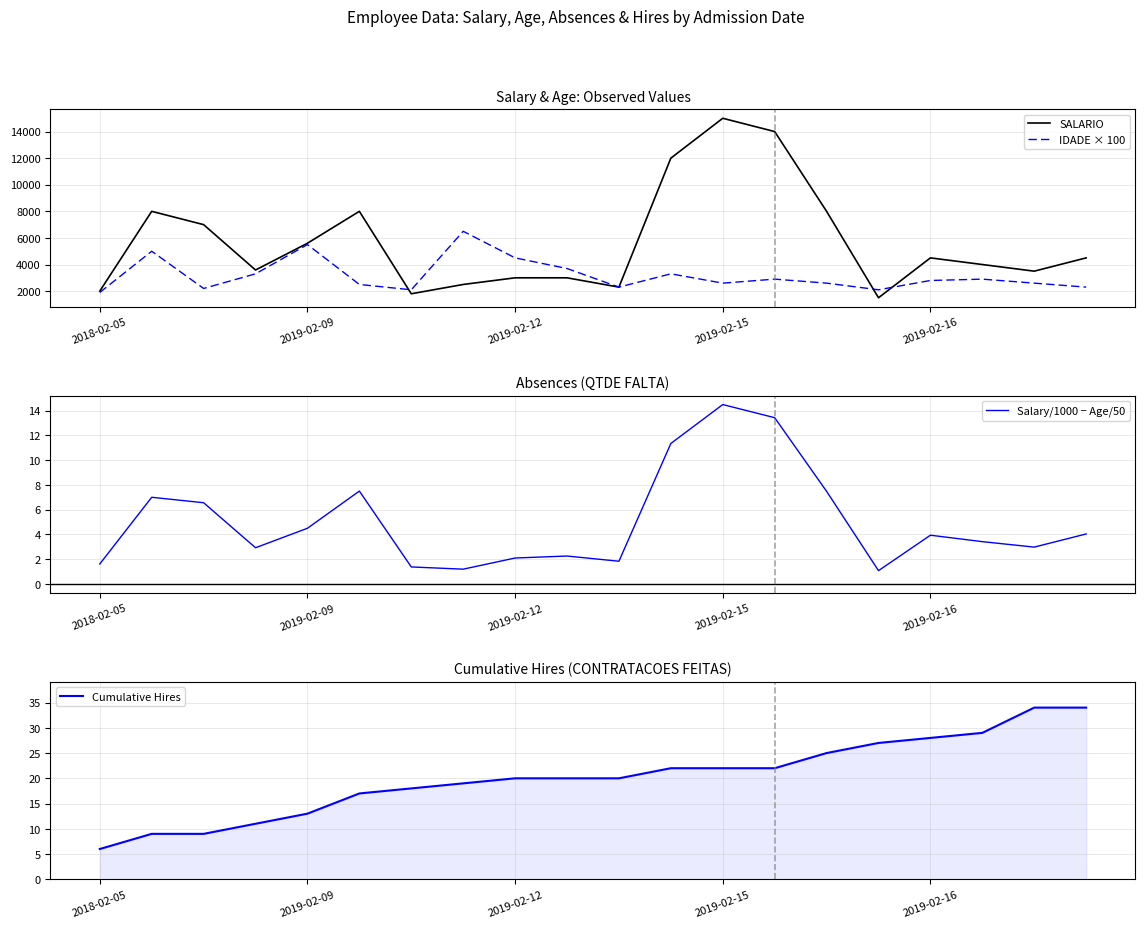

Reading left to right, transcribe all the data shown in this chart.

SALARIO: 2000.0	8000.0	7000.0	3588.0	5600.0	8000.0	1800.0	2500.0	3000.0	3000.0	2300.0	12000.0	15000.0	14000.0	8000.0	1500.0	4500.0	4000.0	3500.0	4500.0
IDADE × 100: 1900.0	5000.0	2200.0	3300.0	5500.0	2500.0	2100.0	6500.0	4500.0	3700.0	2300.0	3300.0	2600.0	2900.0	2600.0	2100.0	2800.0	2900.0	2600.0	2300.0
Salary/1000 − Age/50: 1.6	7.0	6.6	2.9	4.5	7.5	1.4	1.2	2.1	2.3	1.8	11.3	14.5	13.4	7.5	1.1	3.9	3.4	3.0	4.0
Cumulative Hires: 6.0	9.0	9.0	11.0	13.0	17.0	18.0	19.0	20.0	20.0	20.0	22.0	22.0	22.0	25.0	27.0	28.0	29.0	34.0	34.0